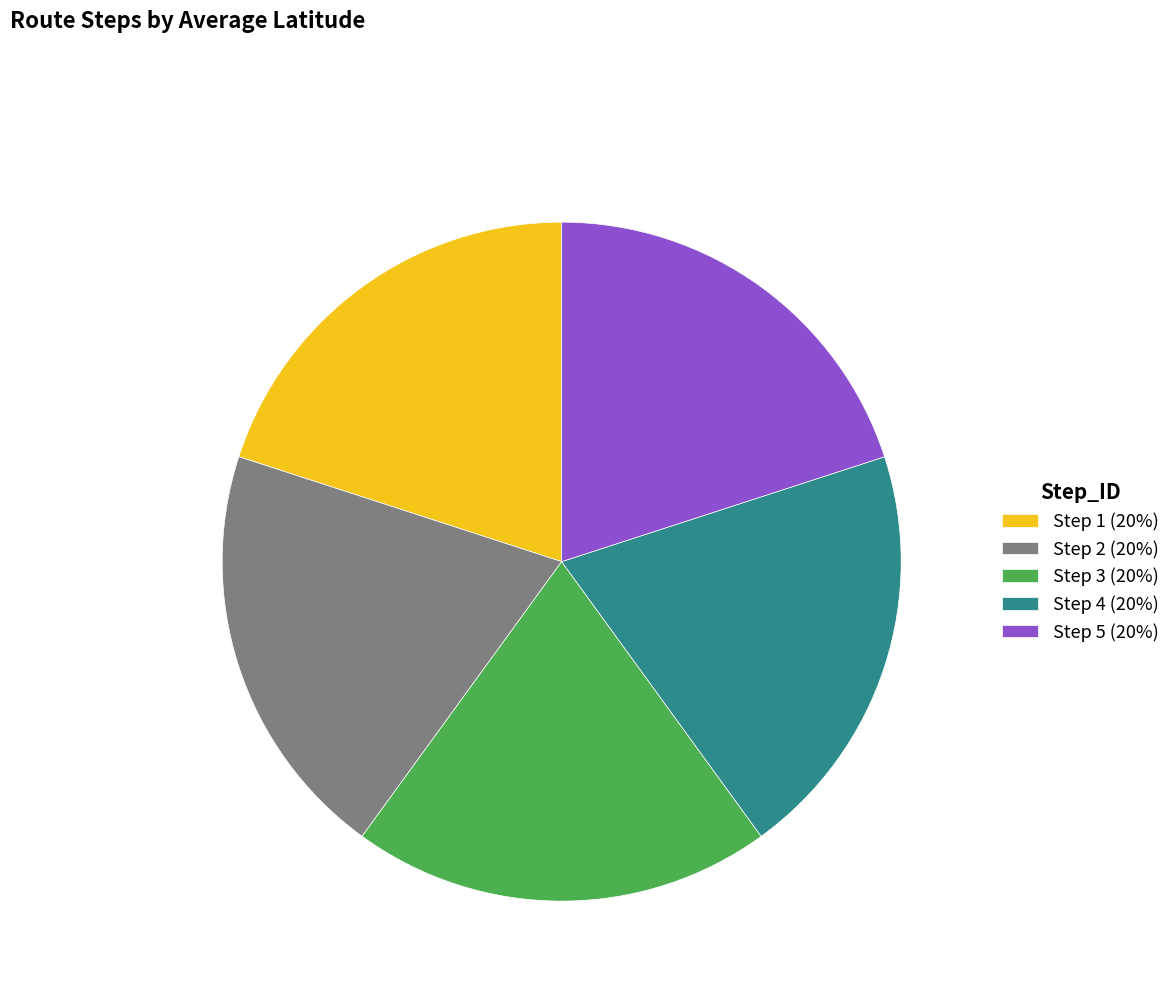

Do Step 4 (20%) and Step 3 (20%) together represent more than half of the pie?

No